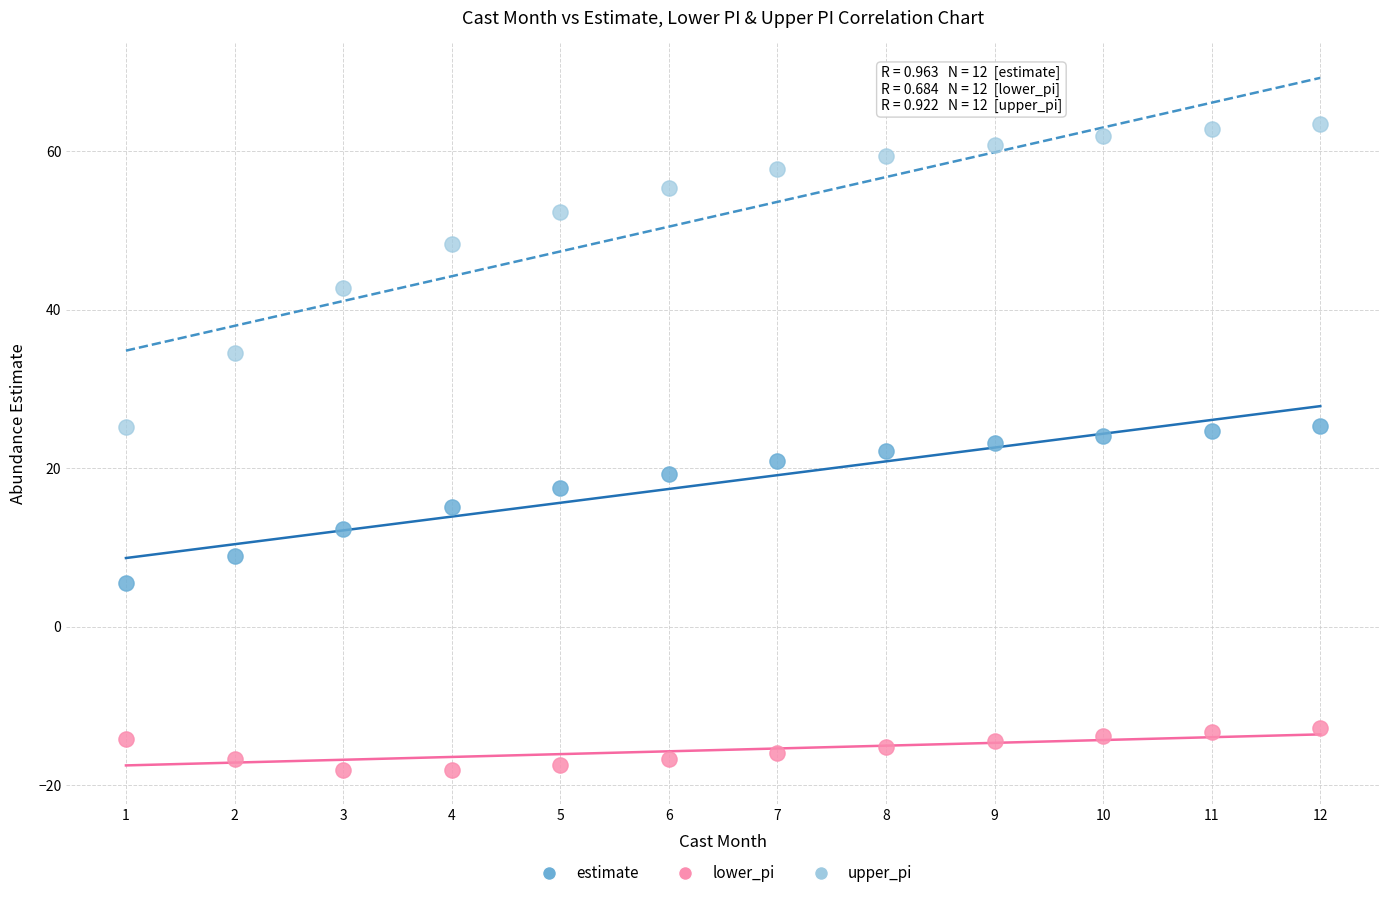

What is the X range (max minus min) for the scatter plot?

11.0